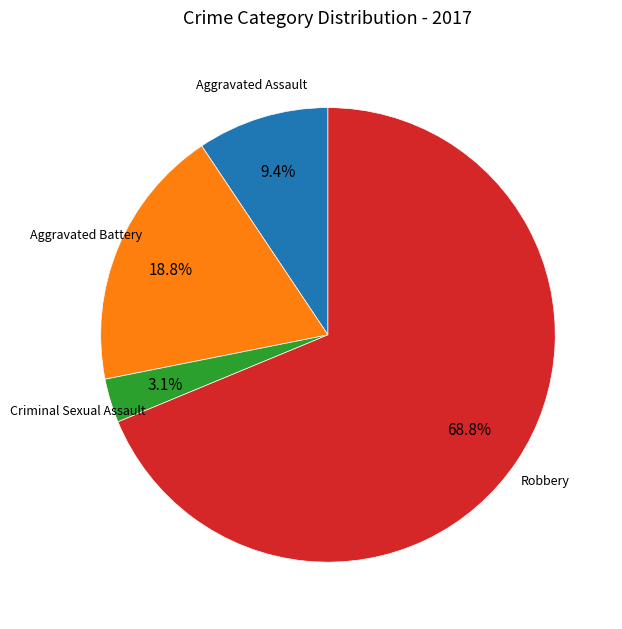

To the nearest percent, what portion does Criminal Sexual Assault represent?

3%